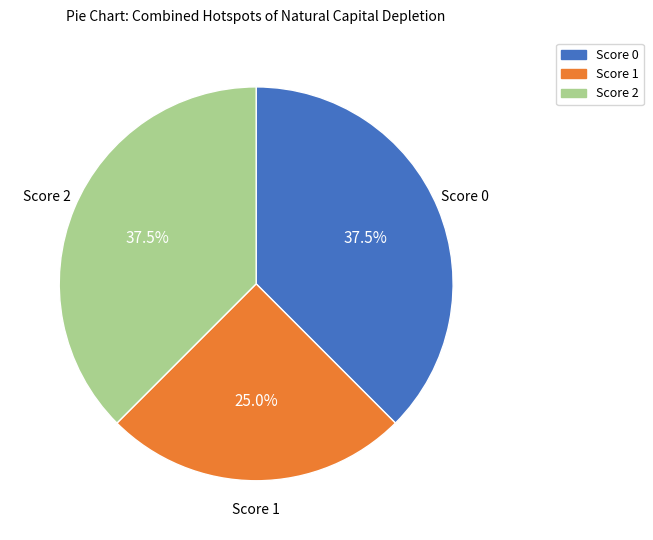

Does any single category account for the majority?

No